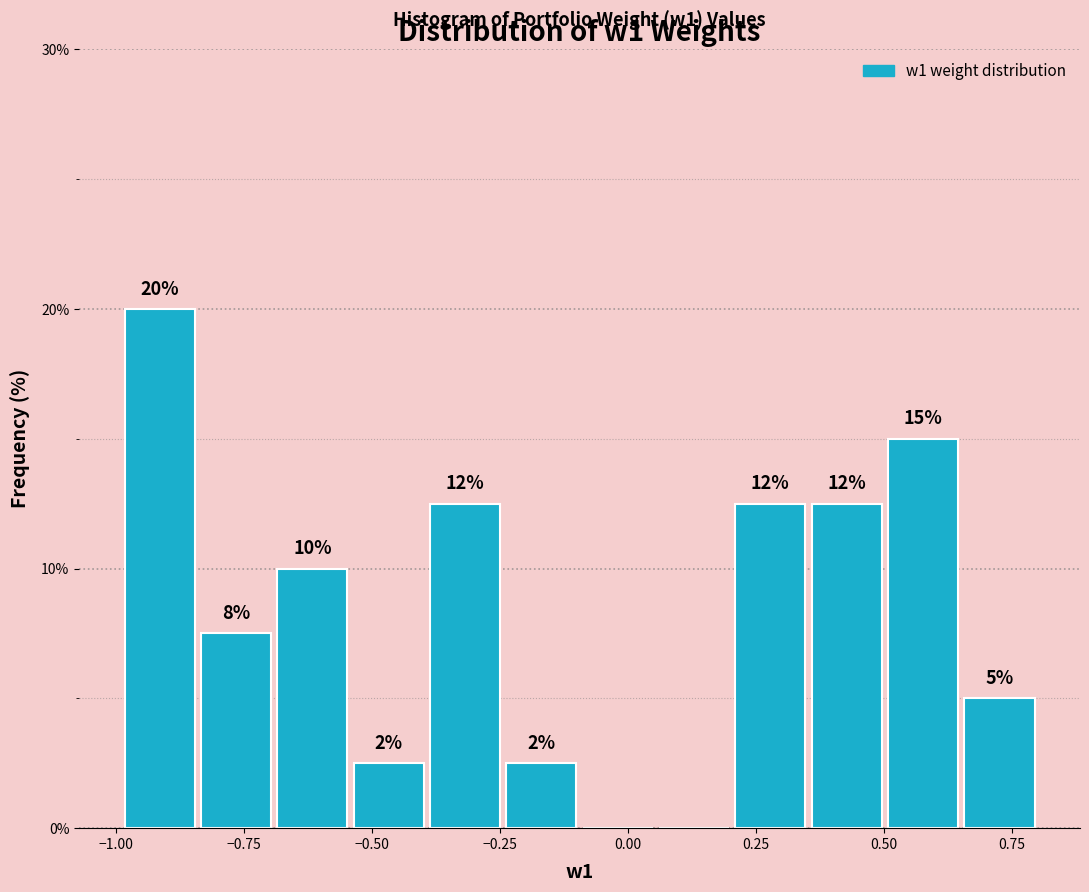

Around what value on the x-axis is the tallest bar? Give the approximate position of its centre, as read against the axis.

-0.90